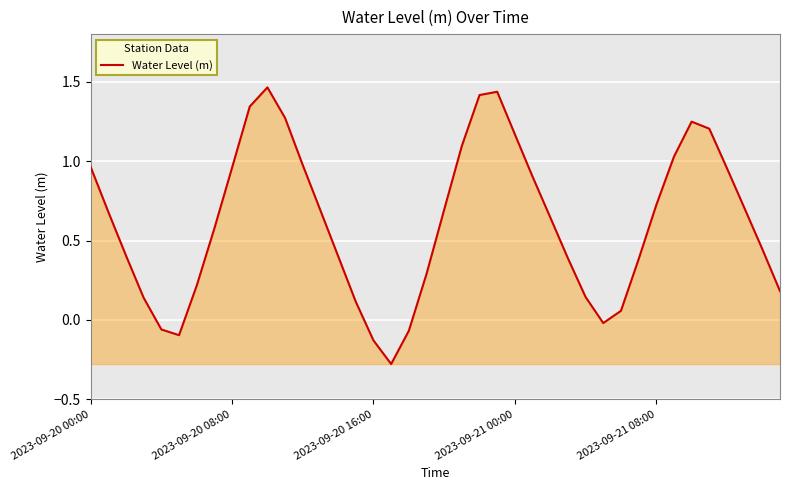

What is the smallest value displayed?

-0.3